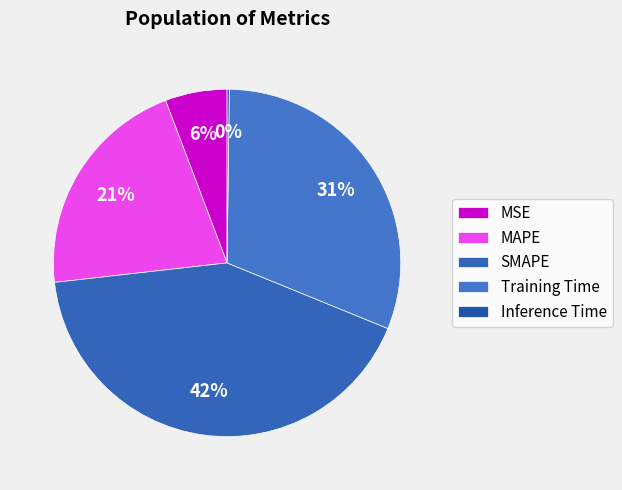

What is the change in value from MAPE to Inference Time?

-1.0